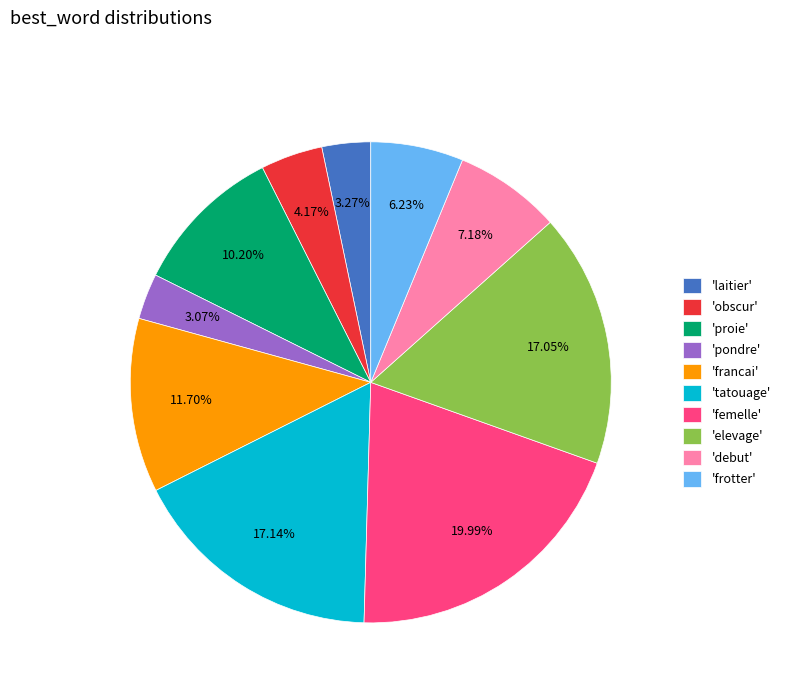

Between 'elevage' and 'francai', which is larger?

'elevage'